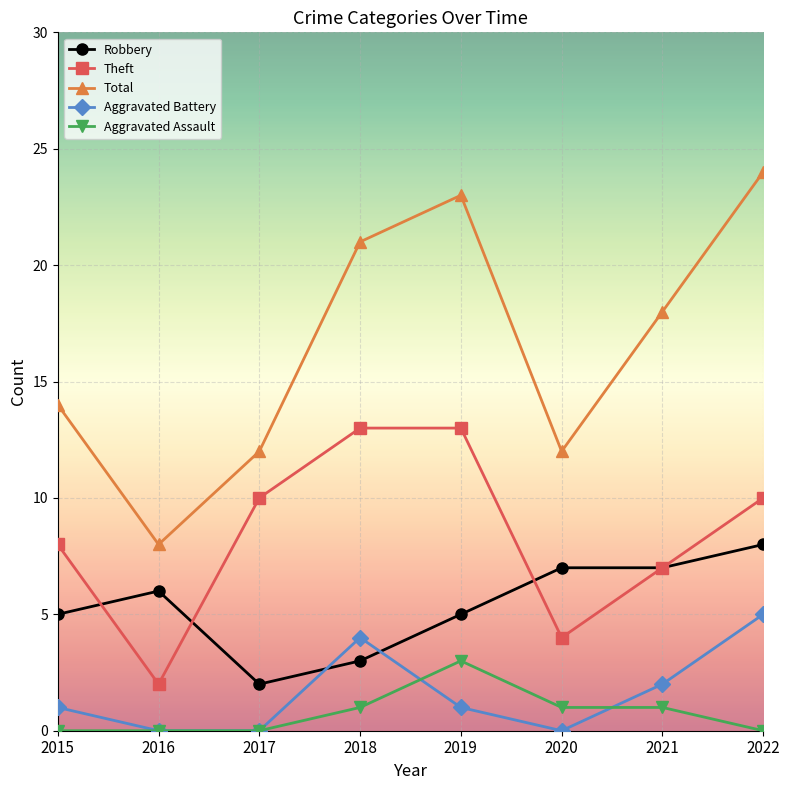

Which series has the largest range (max minus min)?

Total